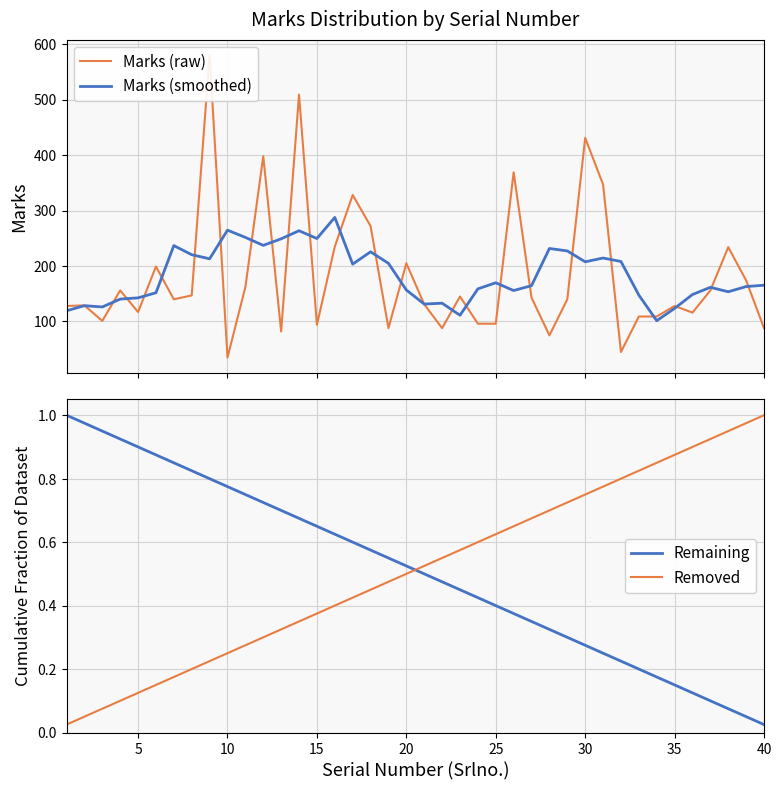

What is the lowest value of the Marks (smoothed) series?

101.4